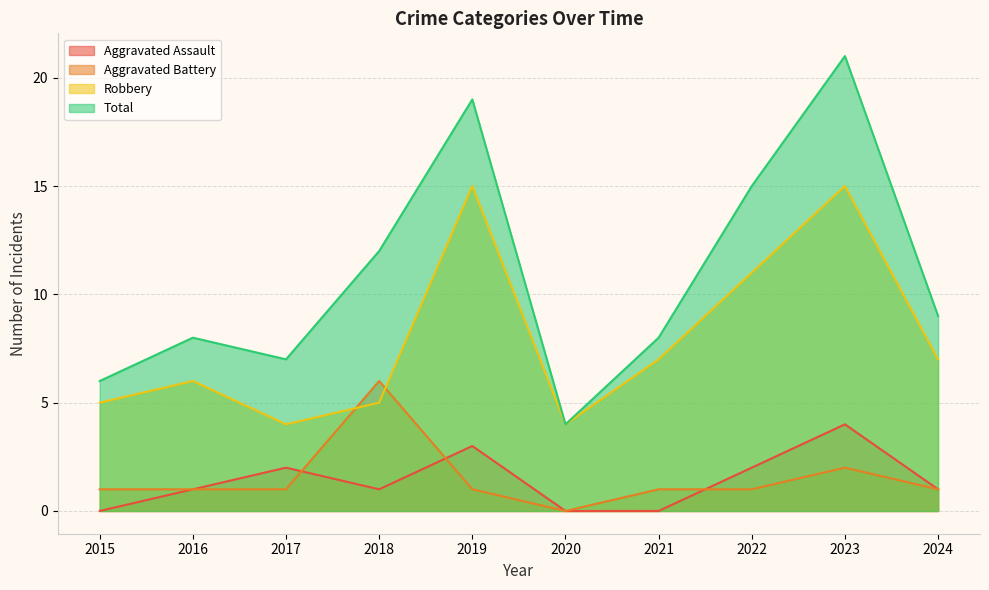

How many interior local valleys does the Aggravated Assault series have?

1